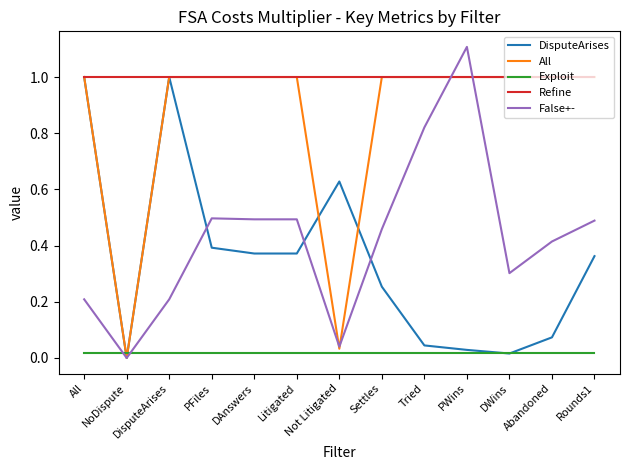

True or false: Refine and Exploit cross at least once.

False